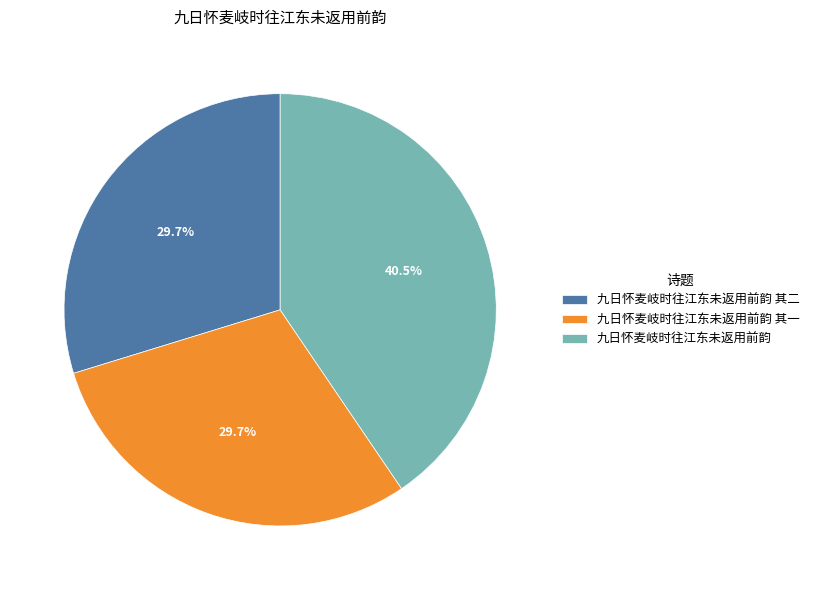

To the nearest percent, what is the average slice percentage?

33%